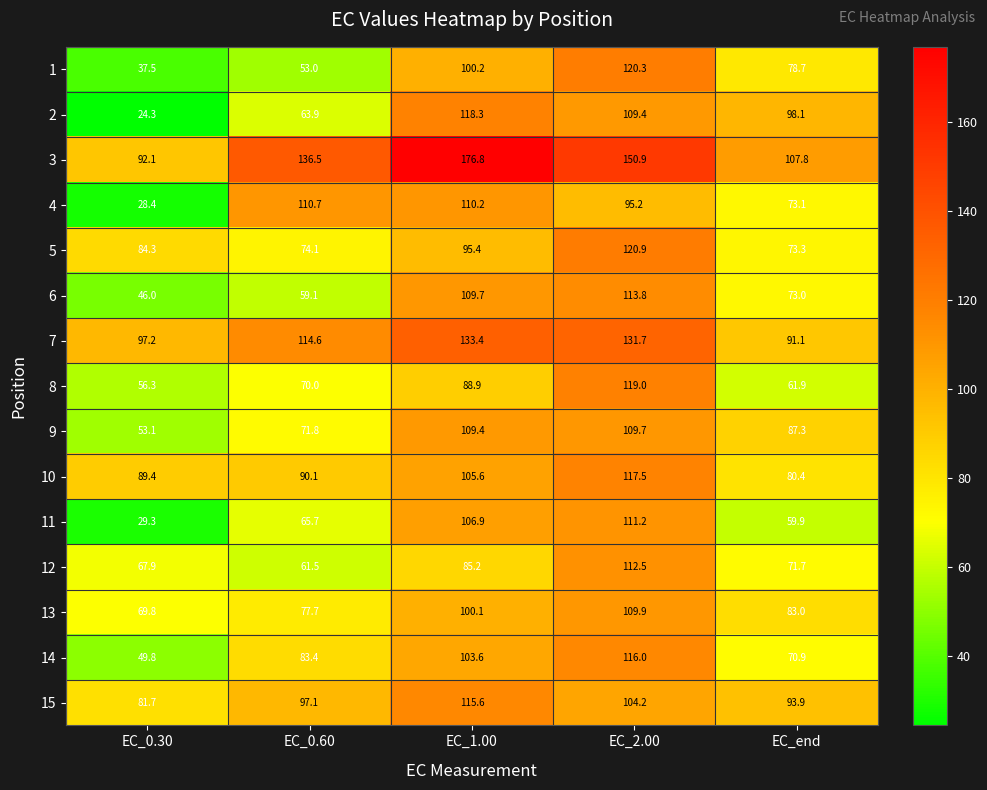

What is the total value across all series at EC_1.00?

1659.3